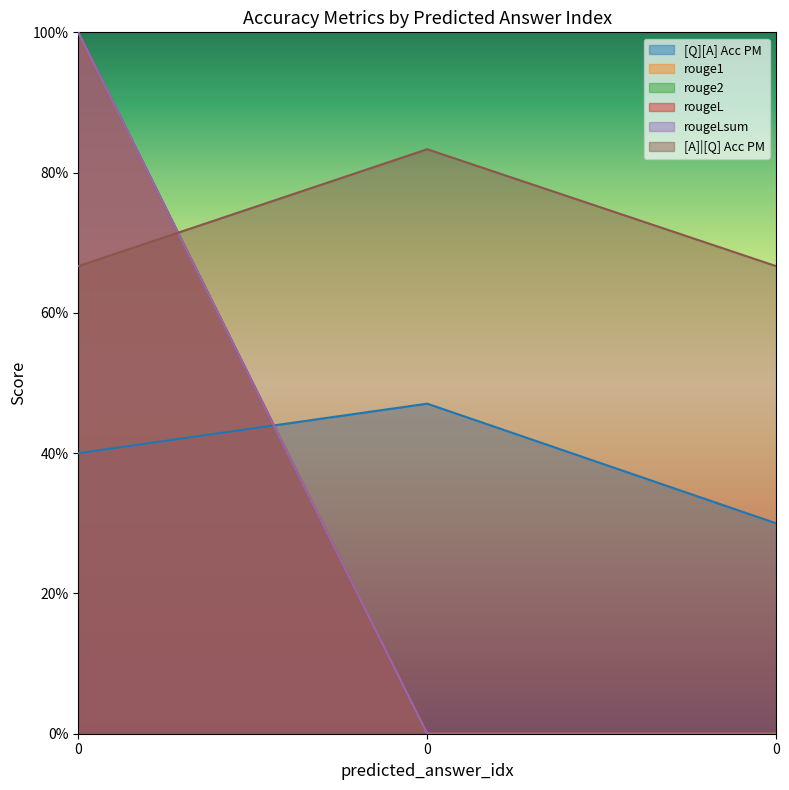

Is it true that [A]|[Q] Acc PM equals 0.7 at 0?

True